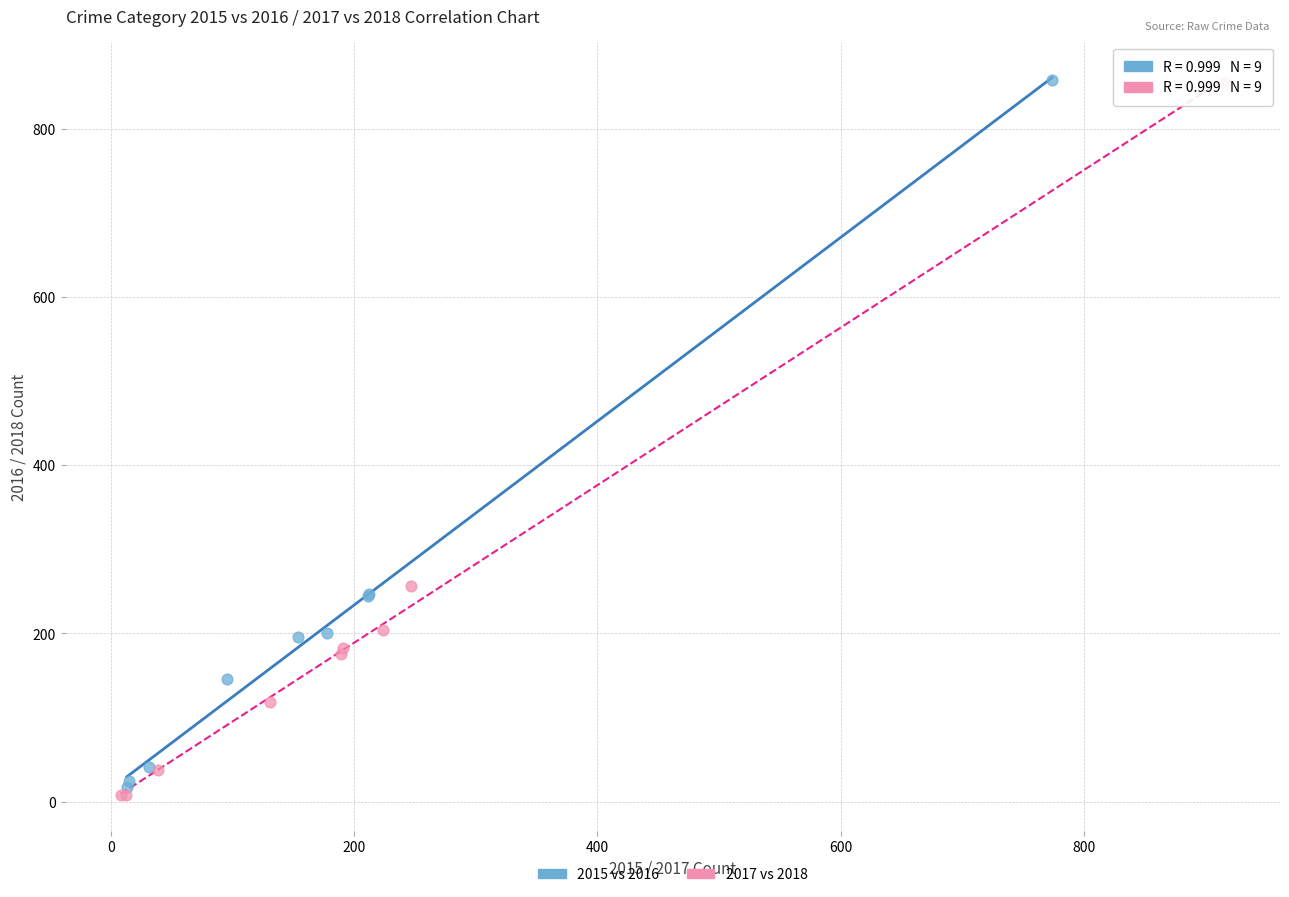

Which series reaches the minimum Y coordinate?

2017 vs 2018